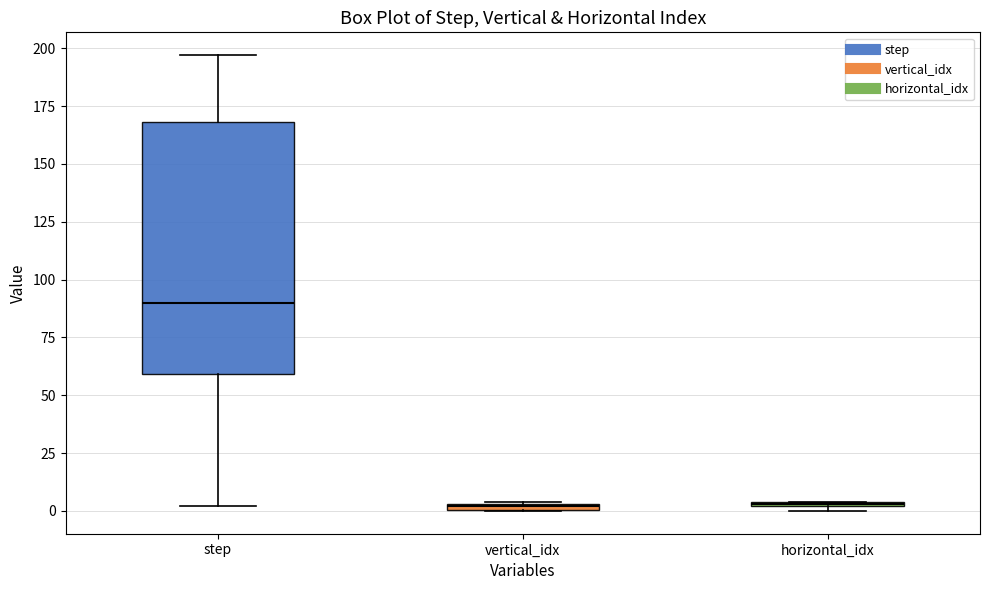

Which box has the highest median line?

step